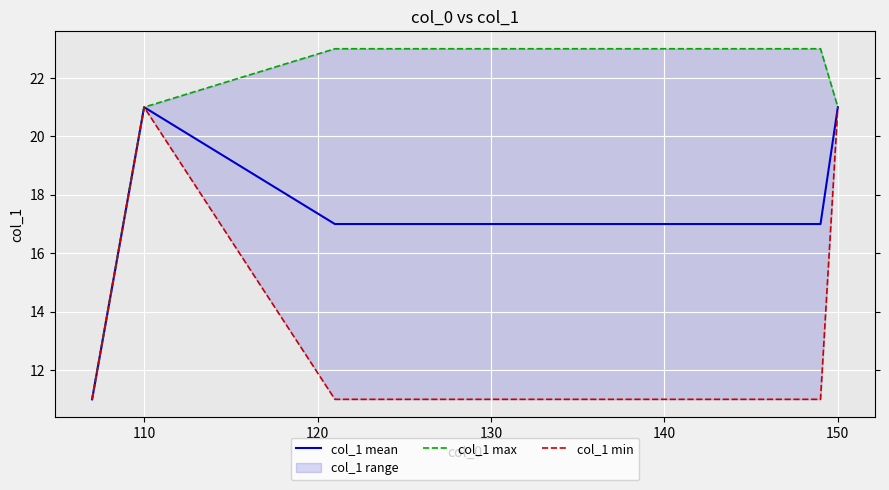

What is the value of the col_1 mean point at the 9th from the left?

17